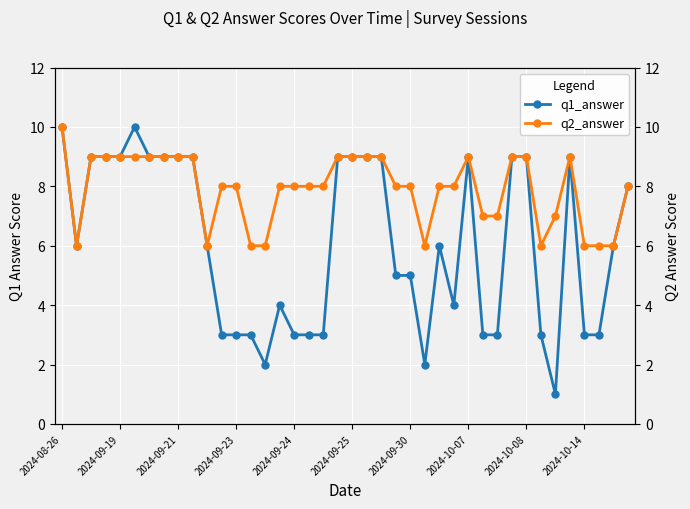

What is the value of the q2_answer point at the 23rd from the left?

9